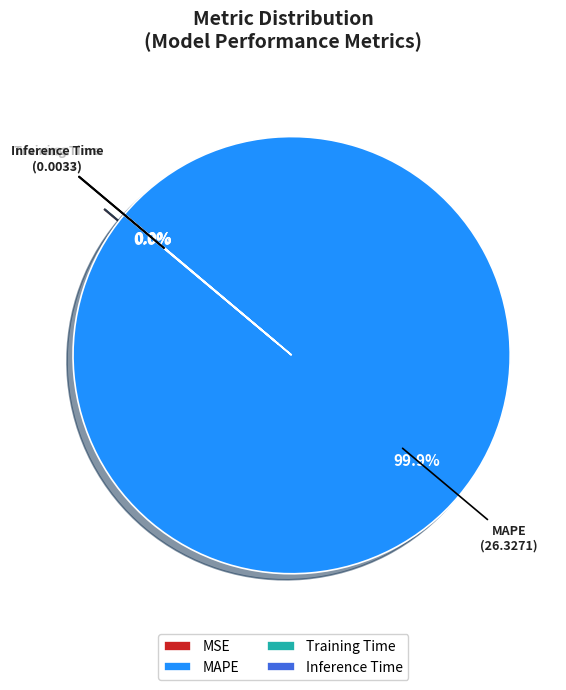

Which slice represents more than half of the pie?

MAPE